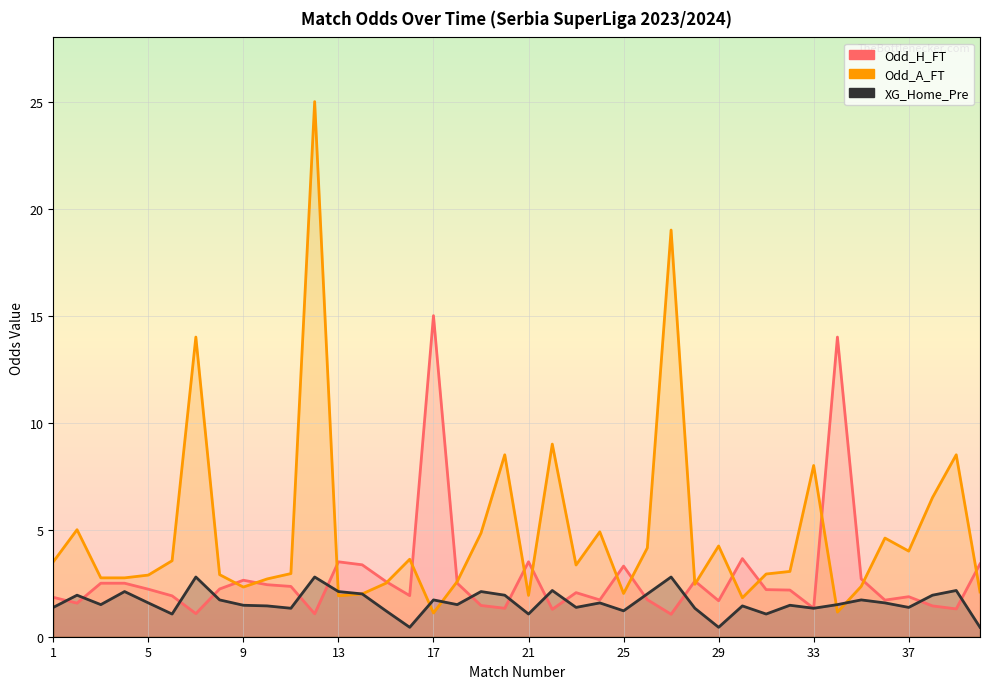

The value of Odd_H_FT at 29 is 2.3. True or false?

False